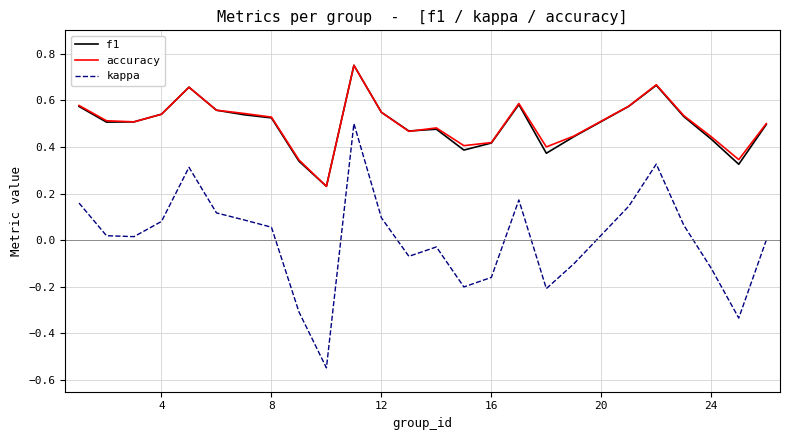

In kappa, how many points are higher than both neighbors (excluding endpoints)?

5